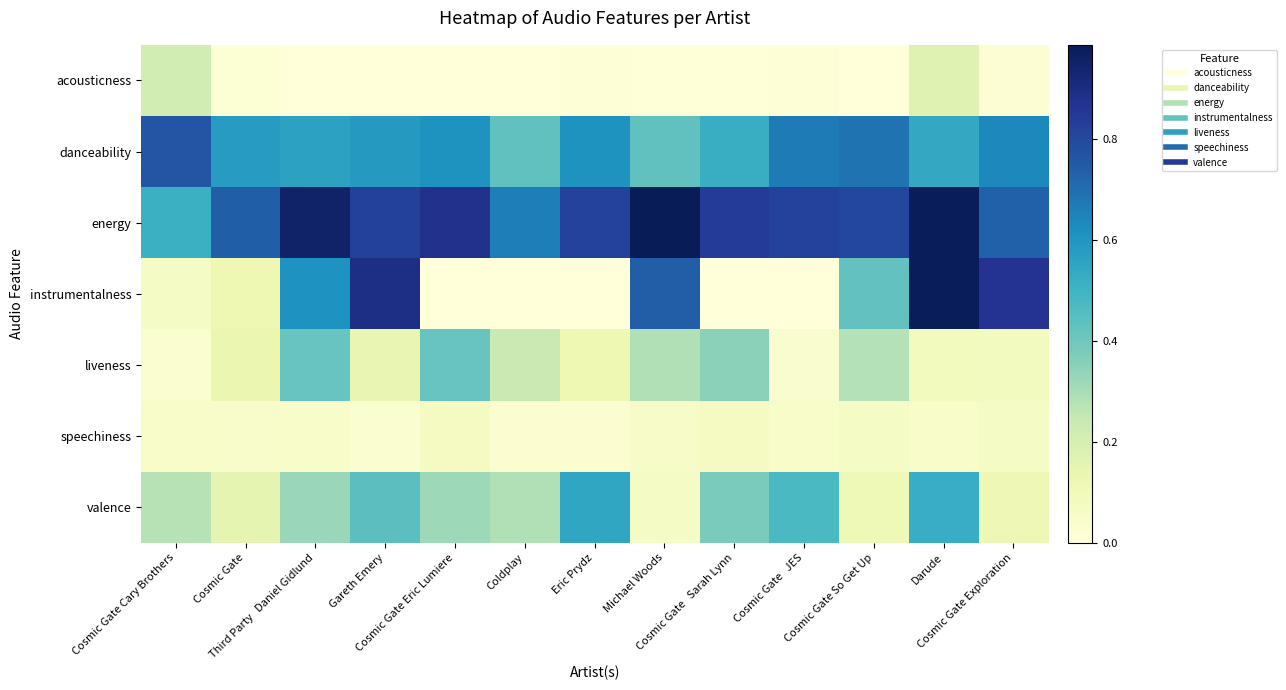

List the series in order of their peak value, lowest first.

speechiness, acousticness, liveness, valence, danceability, instrumentalness, energy